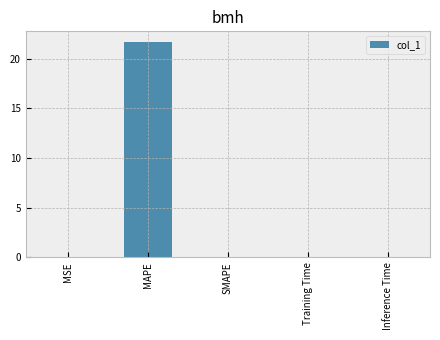

Count the number of data series in this chart.

1